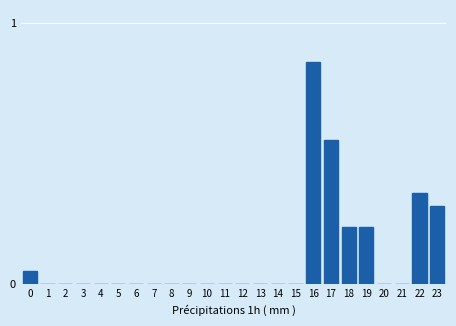

Which category has the highest value across all series?

16